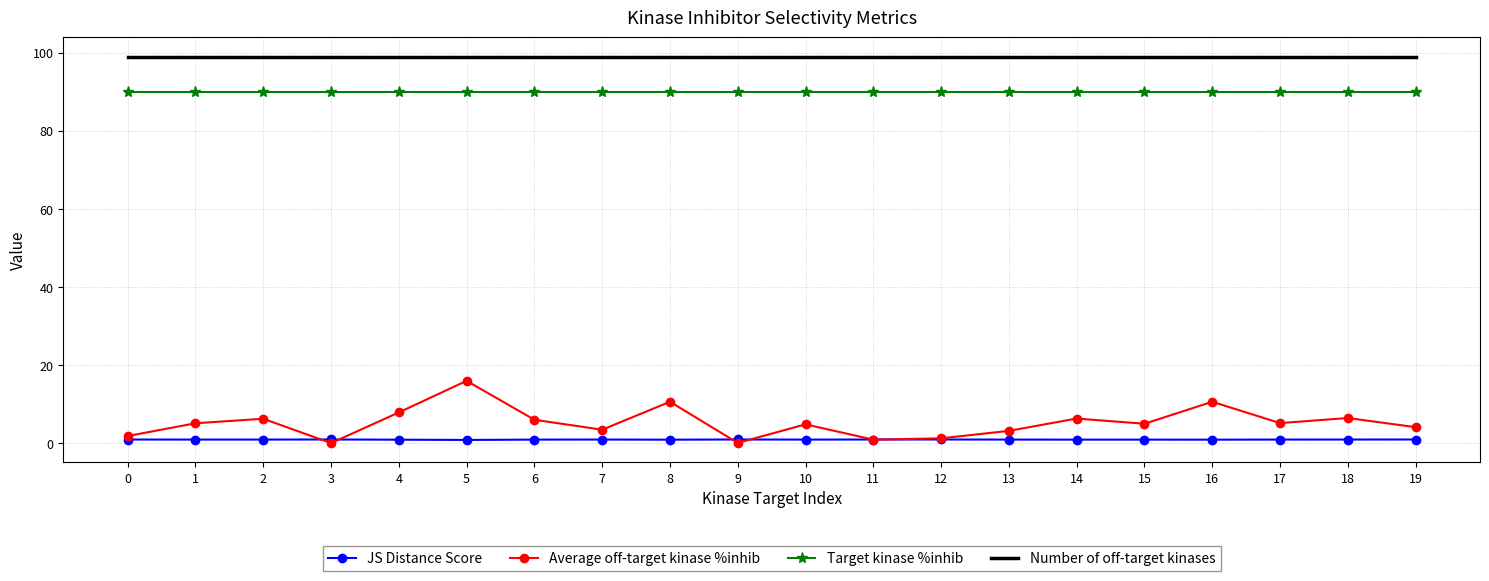

What is the difference between the second highest and second lowest values in the Average off-target kinase %inhib series?

10.5